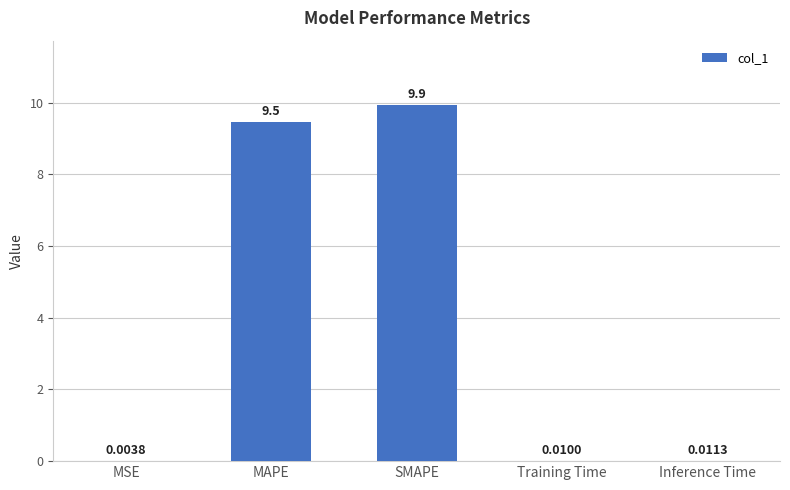

What is the sum of the values at MAPE and Training Time?

9.5